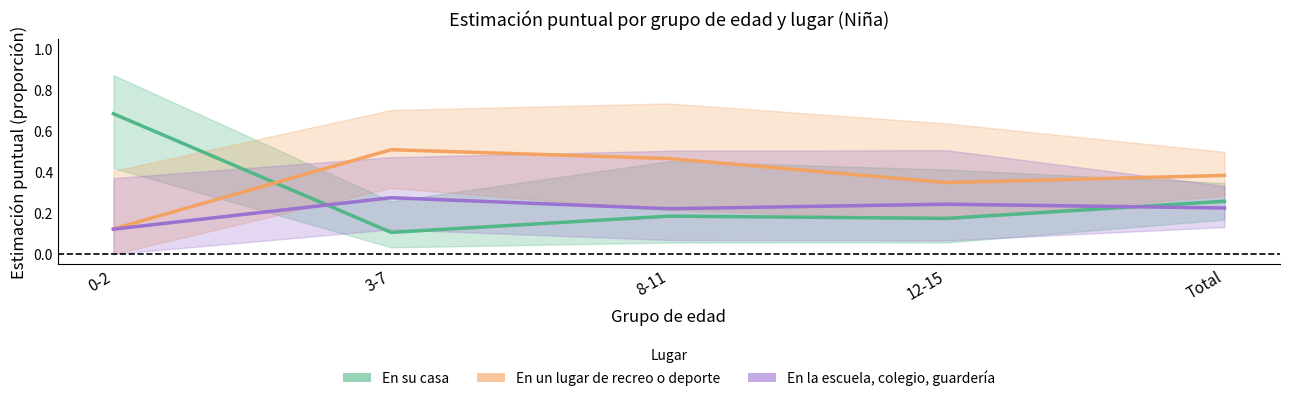

Where is the first local maximum for En la escuela, colegio, guardería?

3-7